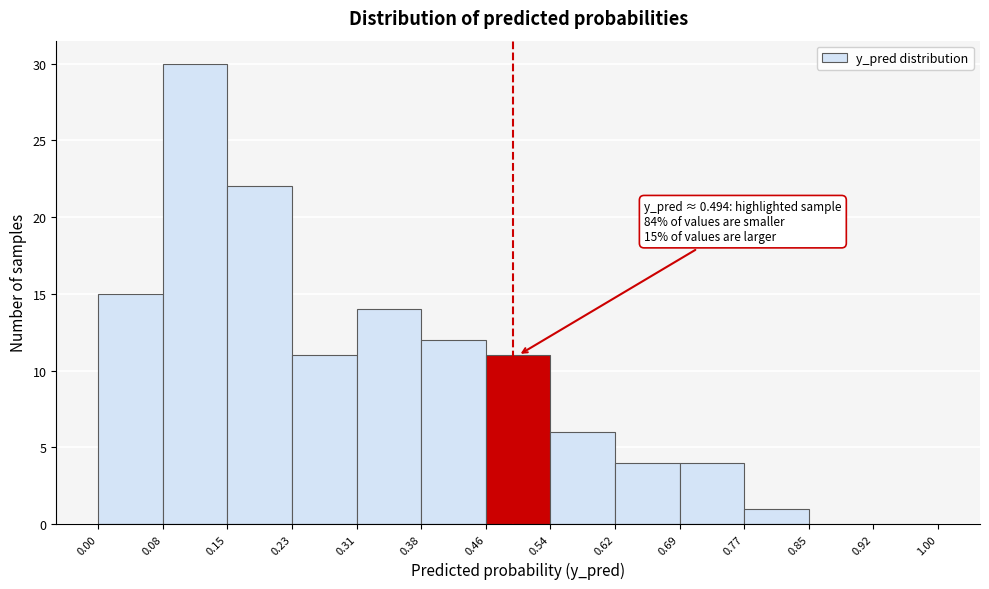

Over which range of the x-axis is the bar tallest?

0.08 to 0.15